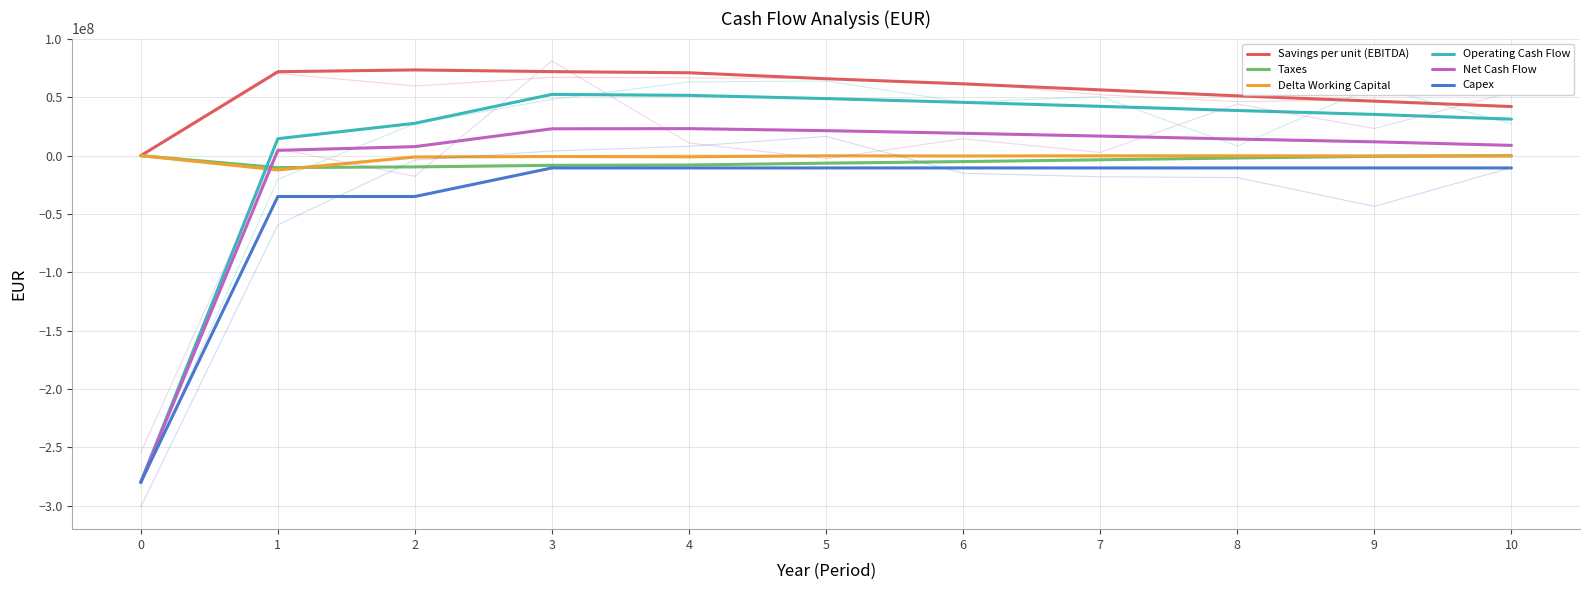

How many values in the Savings per unit (EBITDA) series exceed 61572352?

6